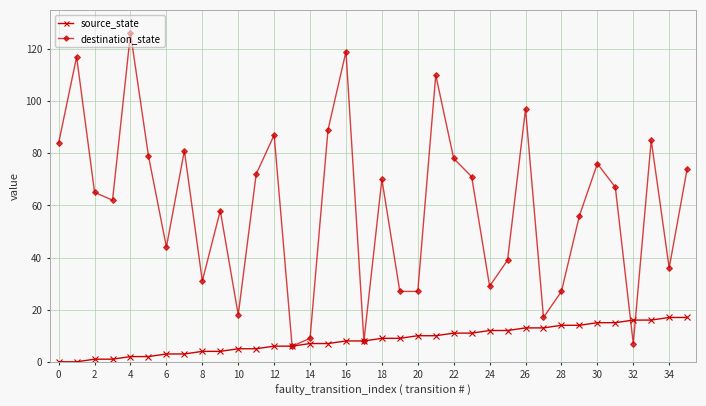

Which series has the widest spread of values?

destination_state